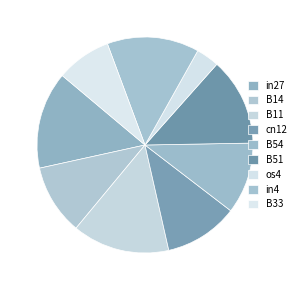

Rank the categories by value from lowest to highest.

os4, B33, B14, B54, cn12, B51, in4, in27, B11